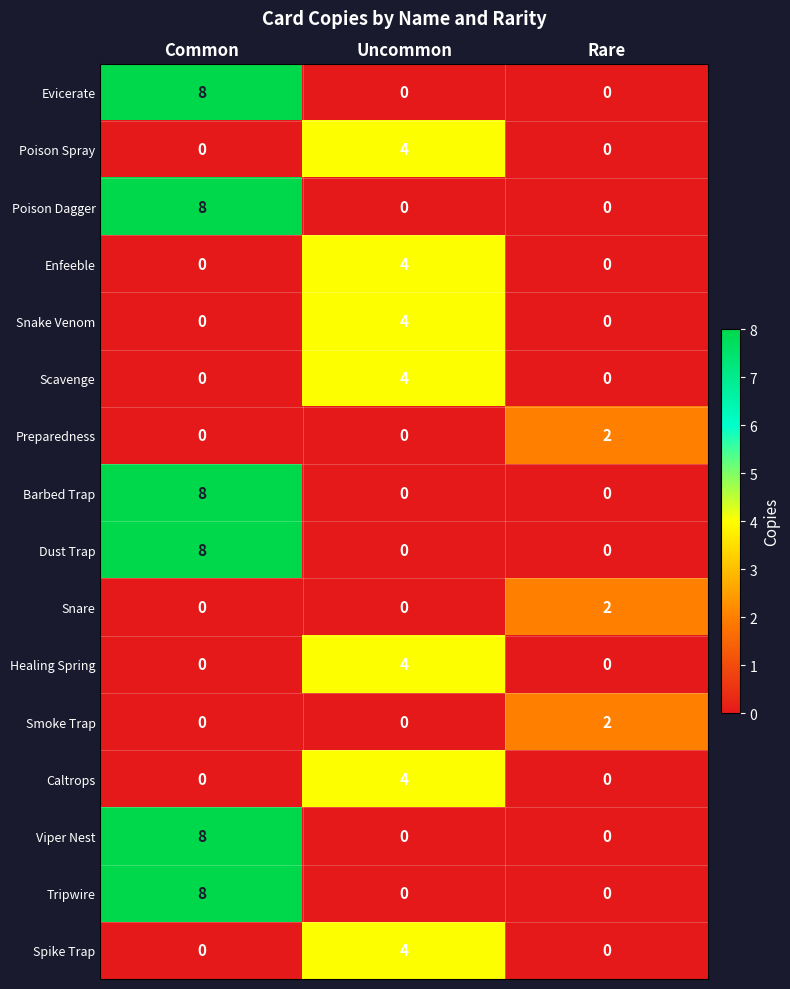

True or false: Viper Nest has a value of 0 at Rare.

True